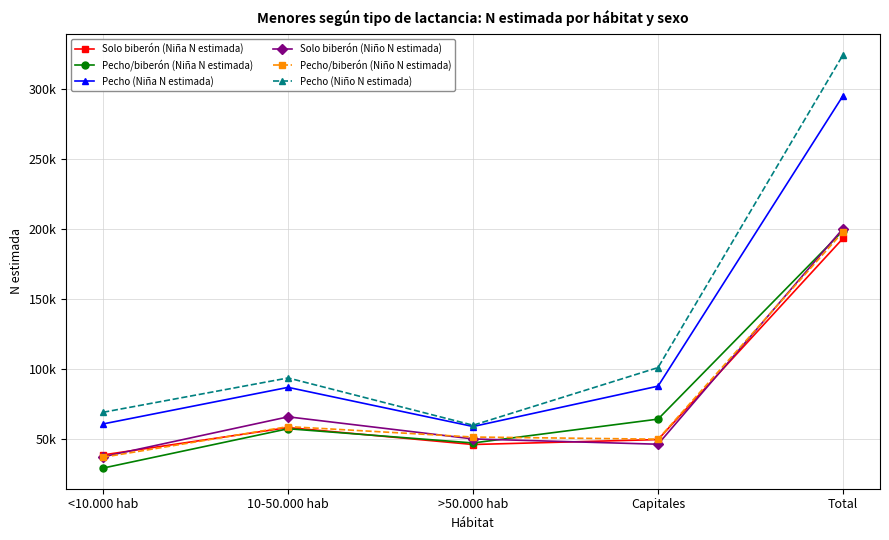

Reading left to right, list all the values displayed in this chart.

Solo biberón (Niña N estimada): 38910	58458	46338	49872	193578
Pecho/biberón (Niña N estimada): 29523	57610	47449	64477	199058
Pecho (Niña N estimada): 61042	87161	59202	88020	295425
Solo biberón (Niño N estimada): 37573	66110	50323	46545	200551
Pecho/biberón (Niño N estimada): 37244	59142	51683	50139	198209
Pecho (Niño N estimada): 69372	93876	60105	101281	324634